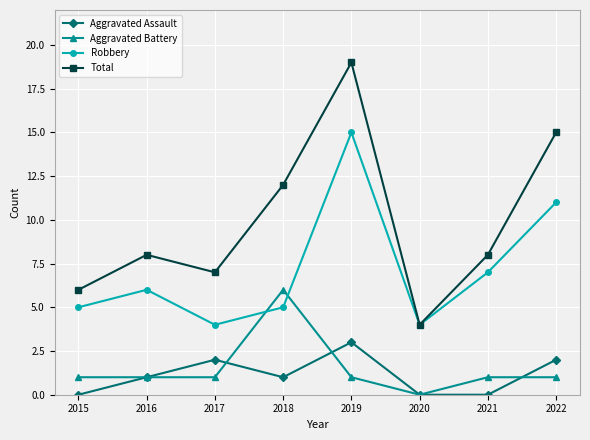

What is the greatest value displayed?

19